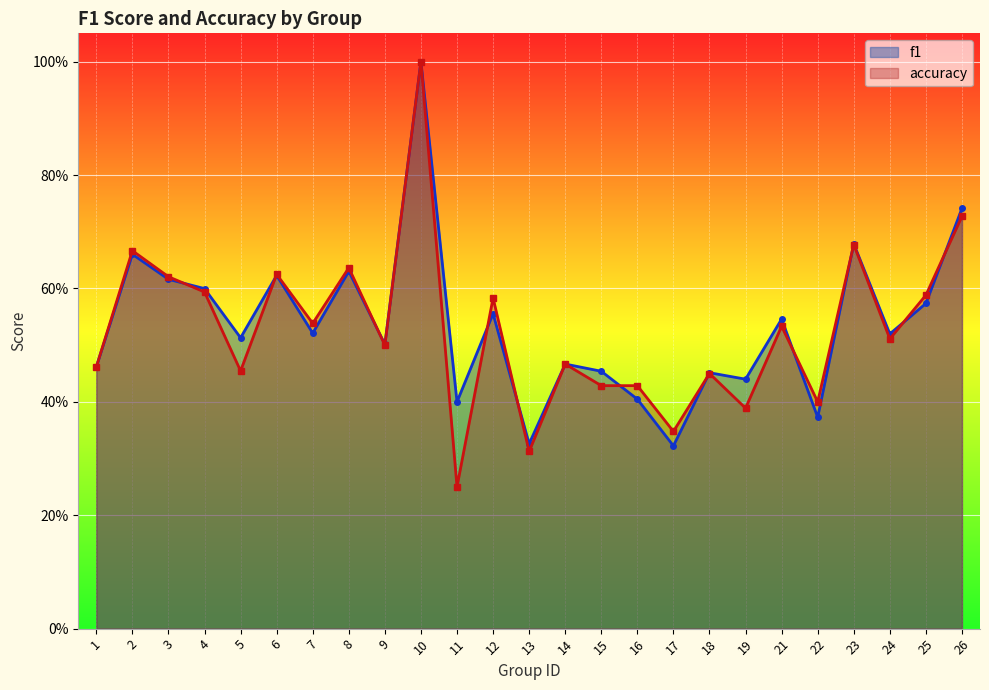

Reading right to left, transcribe all the data shown in this chart.

f1: 26=0.7	25=0.6	24=0.5	23=0.7	22=0.4	21=0.5	19=0.4	18=0.5	17=0.3	16=0.4	15=0.5	14=0.5	13=0.3	12=0.6	11=0.4	10=1.0	9=0.5	8=0.6	7=0.5	6=0.6	5=0.5	4=0.6	3=0.6	2=0.7	1=0.5
accuracy: 26=0.7	25=0.6	24=0.5	23=0.7	22=0.4	21=0.5	19=0.4	18=0.5	17=0.3	16=0.4	15=0.4	14=0.5	13=0.3	12=0.6	11=0.2	10=1.0	9=0.5	8=0.6	7=0.5	6=0.6	5=0.5	4=0.6	3=0.6	2=0.7	1=0.5